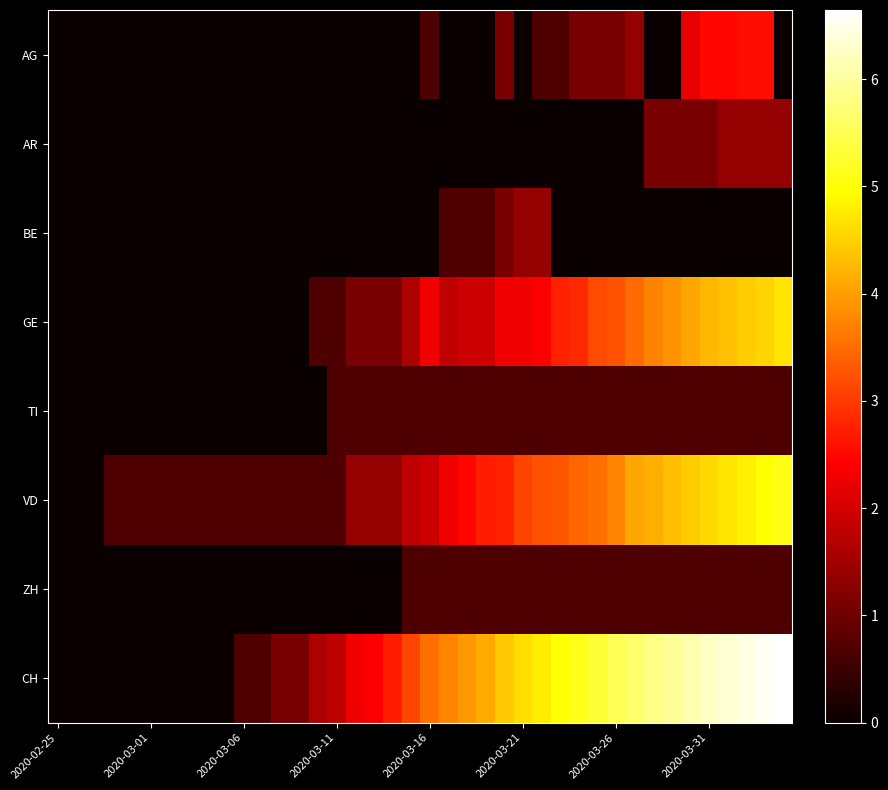

Which series has the largest total across all categories?

CH